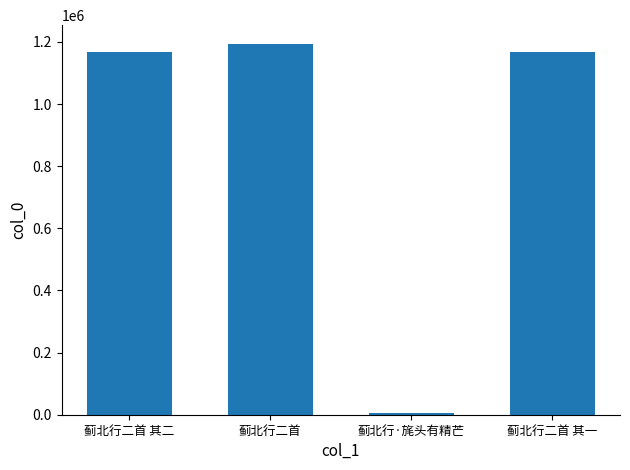

True or false: the data shows 309953 at 蓟北行二首.

False